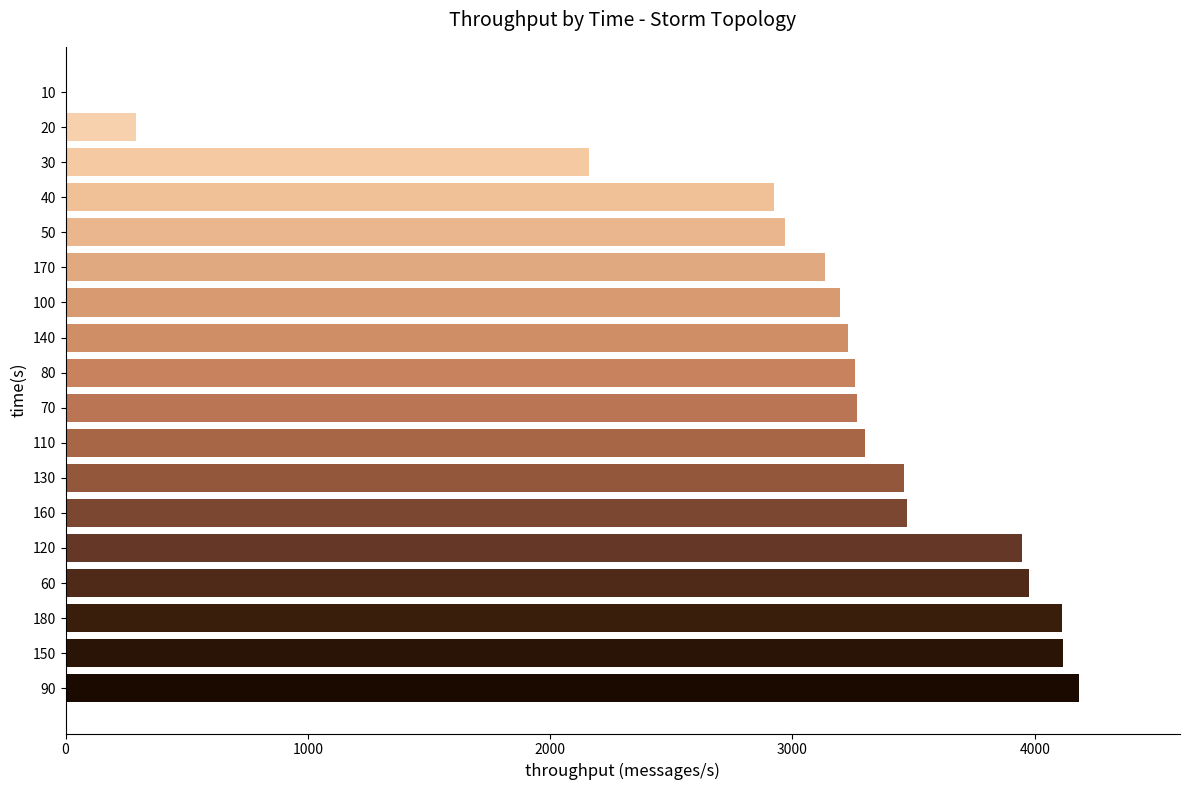

What is the greatest value displayed?

4181